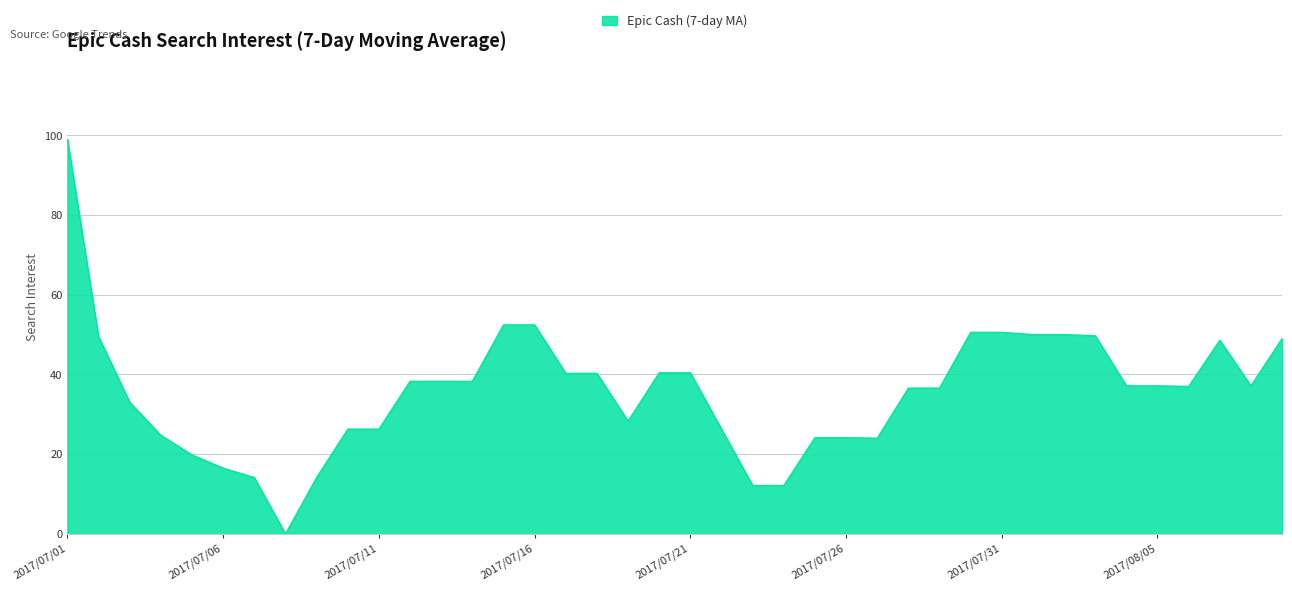

What is the maximum value shown in the chart?

99.0